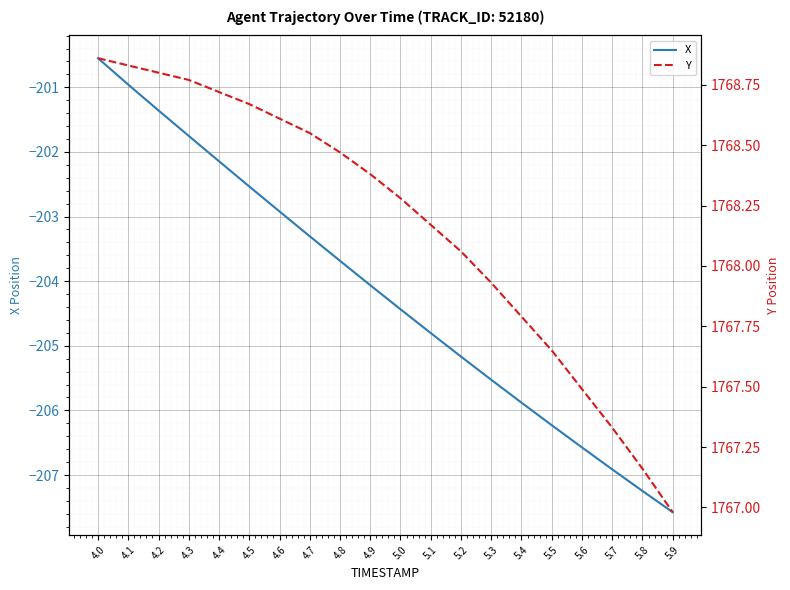

True or false: X and Y cross at least once.

False